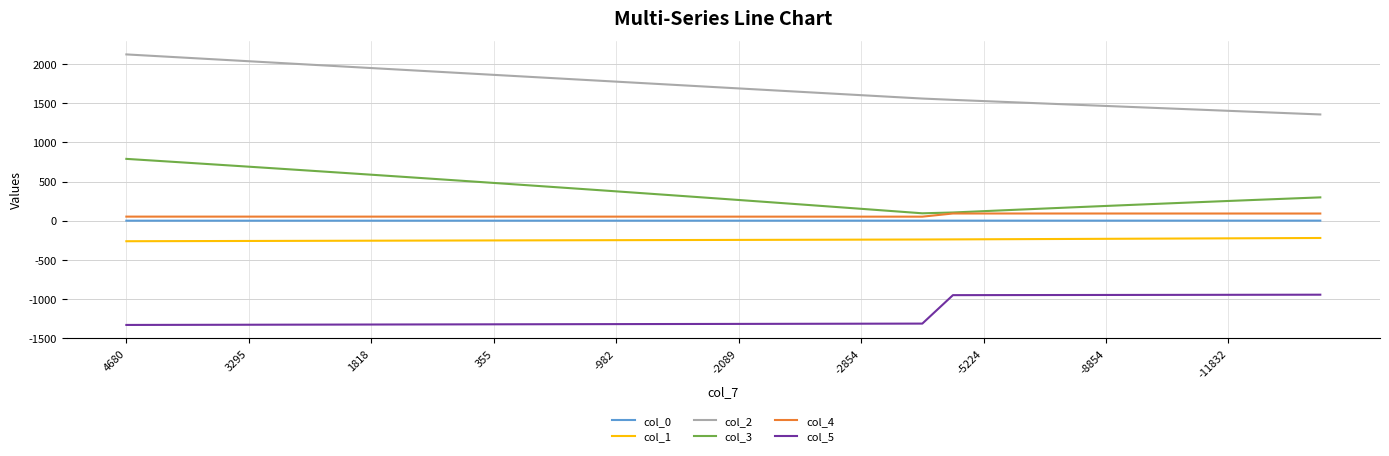

What is the maximum value for col_4?

91.8